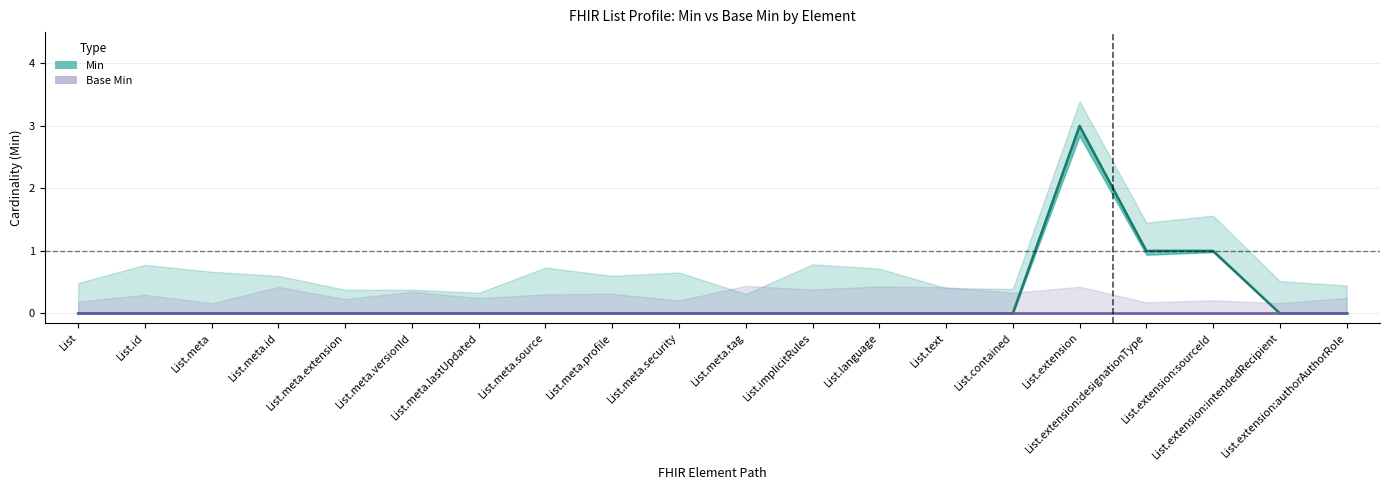

At which category does the chart reach its peak across all series?

List.extension